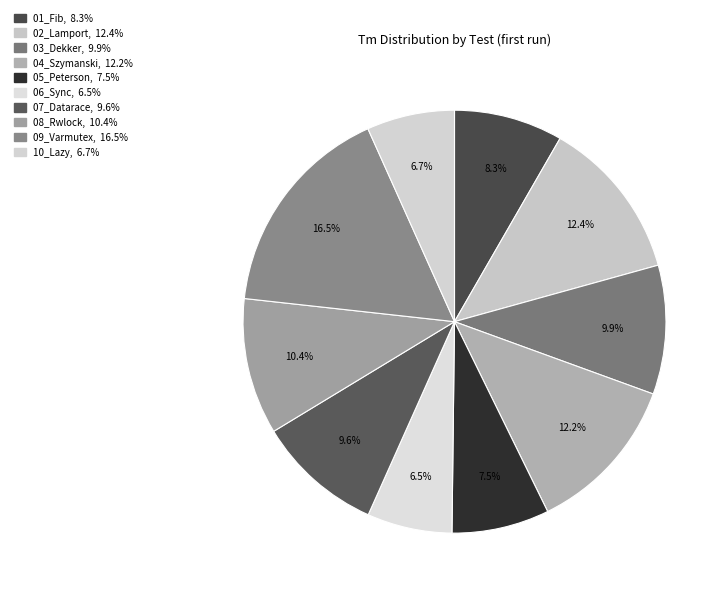

Does 10_Lazy represent more than half of the total?

No